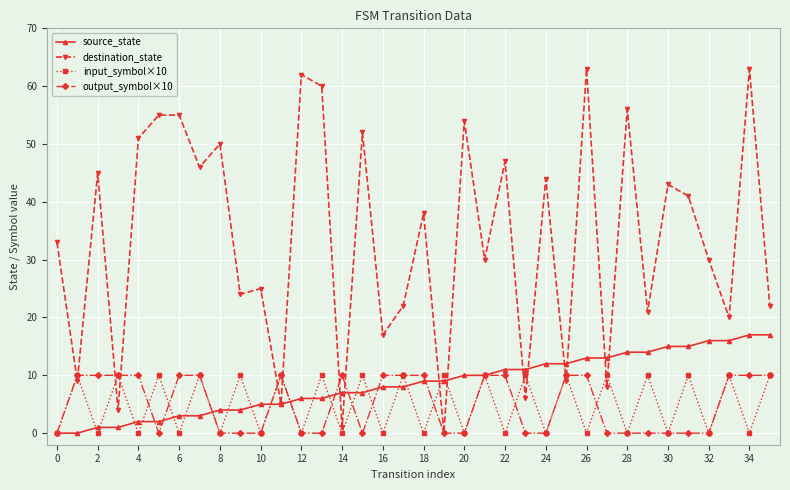

At how many categories does at least one series exceed 35?

18